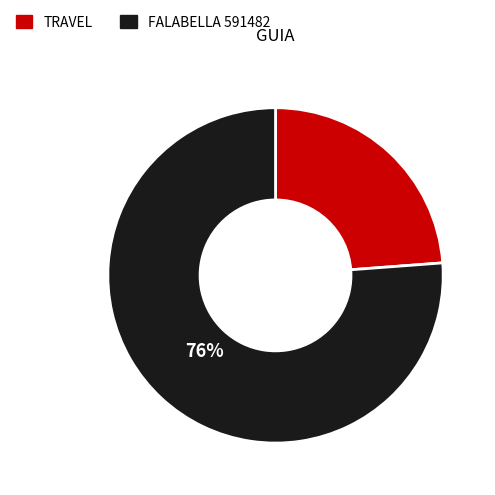

Does any single category account for the majority?

Yes